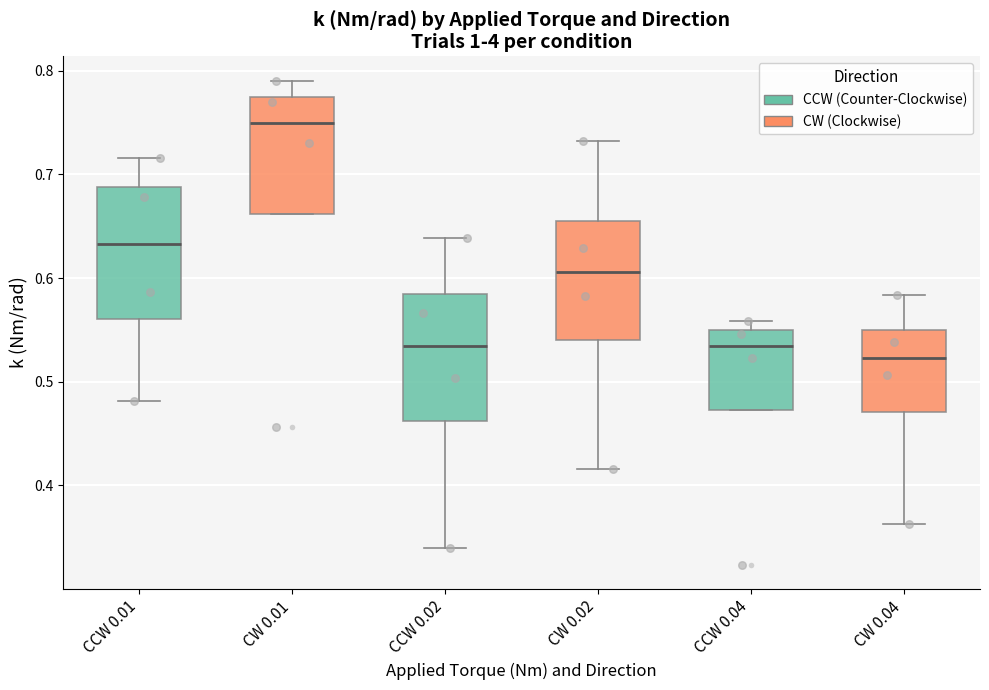

Which box has the highest median line?

CW 0.01